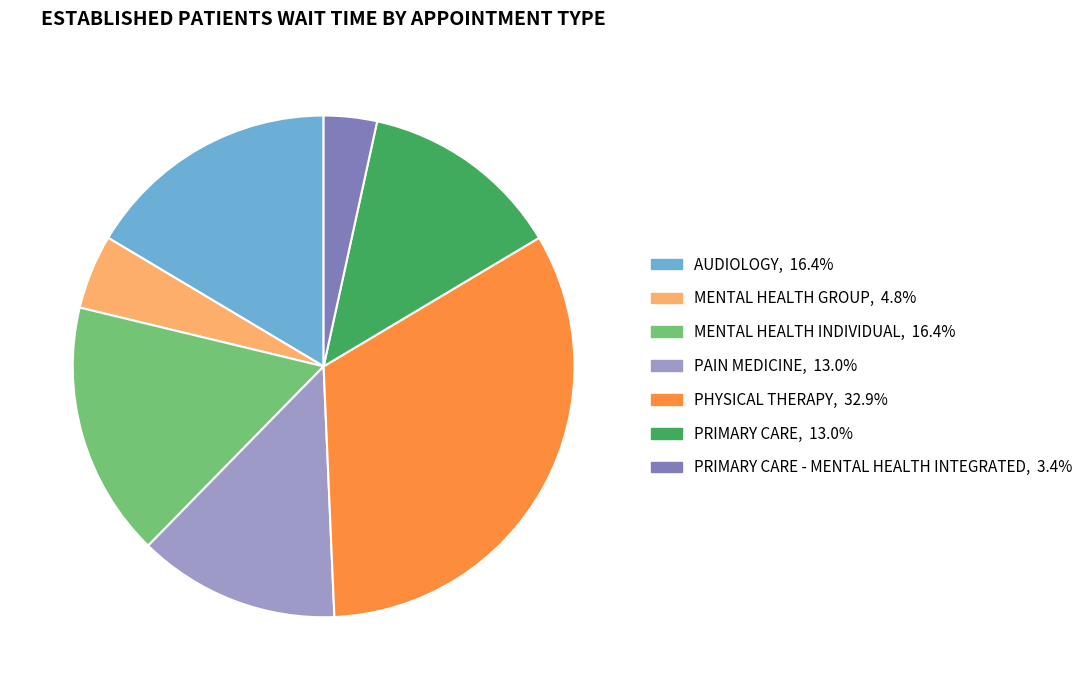

Is there any slice that represents more than half of the pie?

No